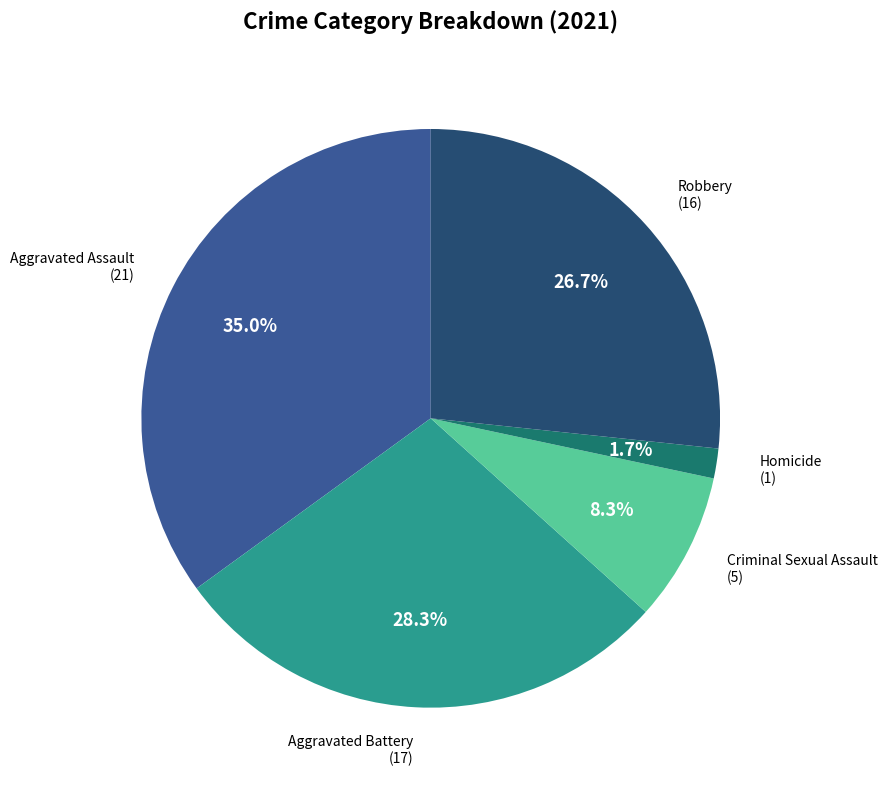

How many segments does this pie chart have?

5